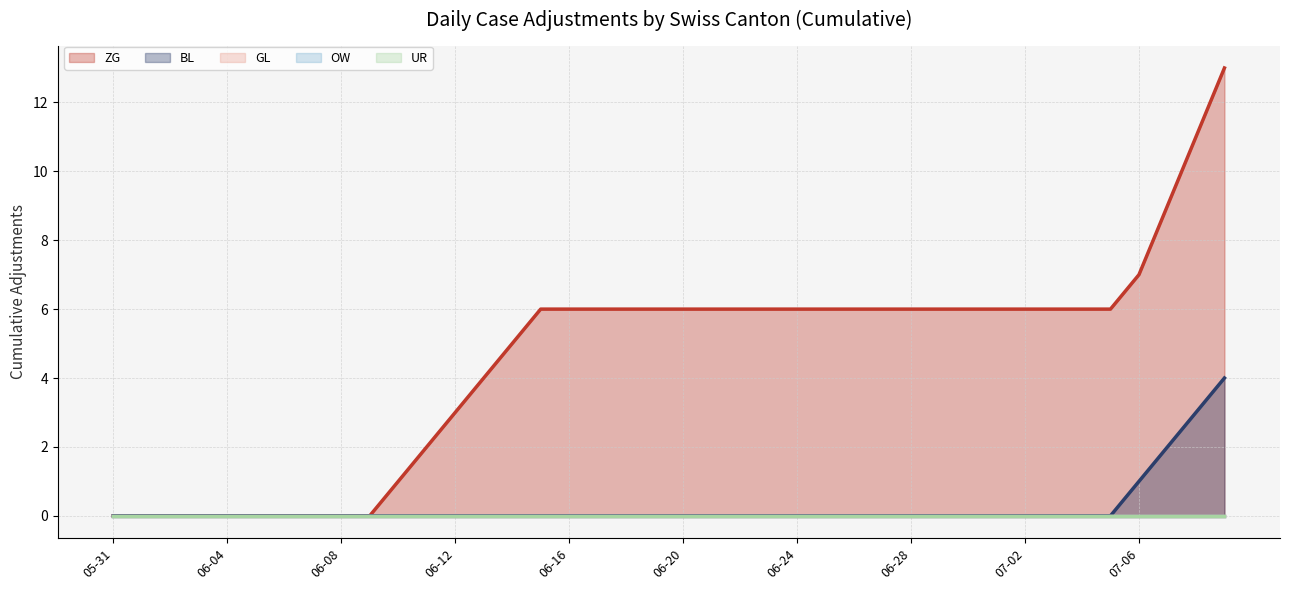

At which label does ZG (line) reach its minimum?

05-31